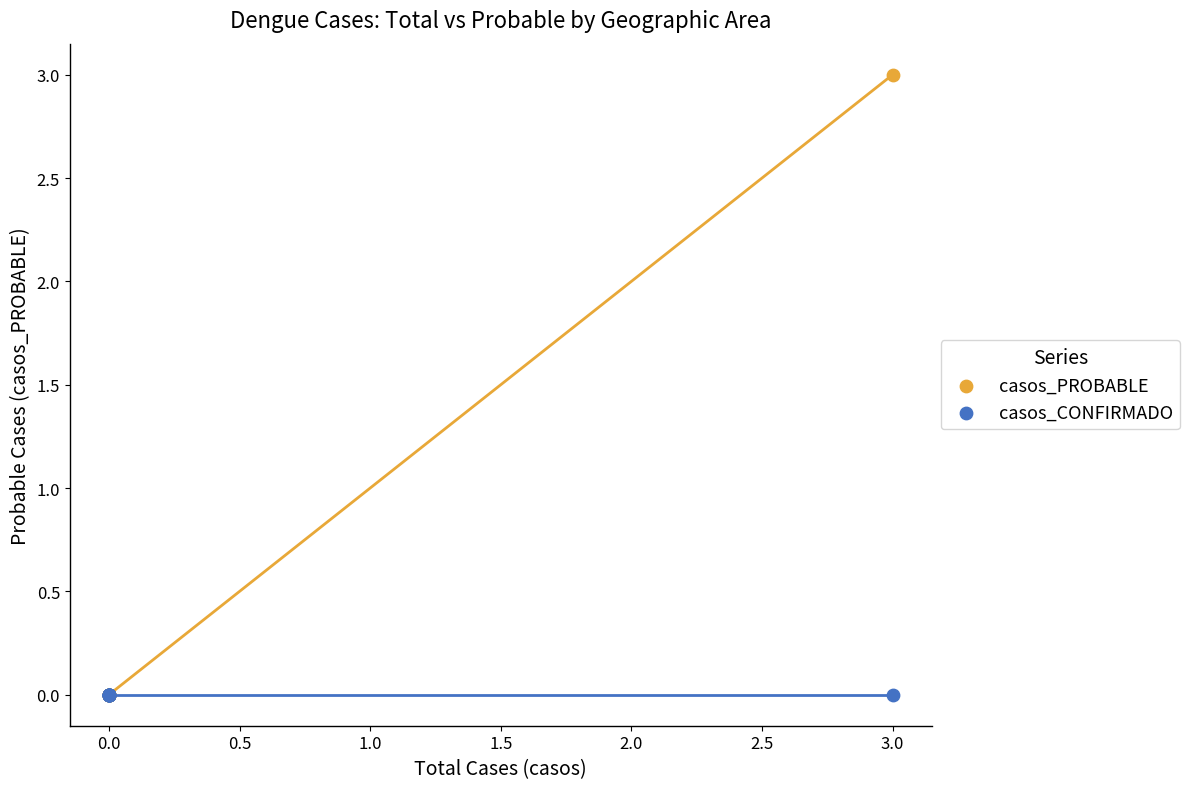

What are all the series names shown in the legend?

casos_PROBABLE, casos_CONFIRMADO